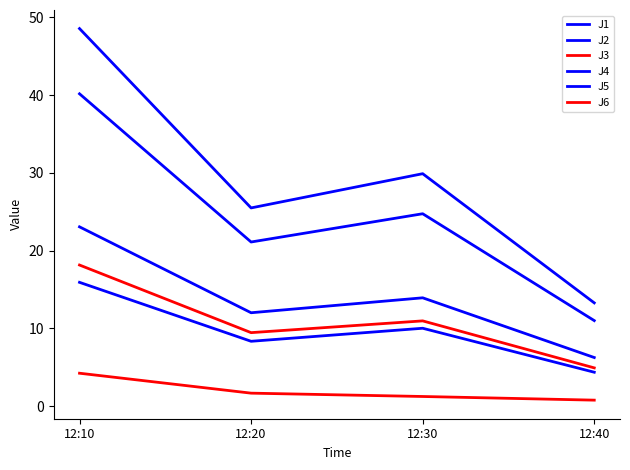

Is it true that J6 equals 7.7 at 12:40?

False